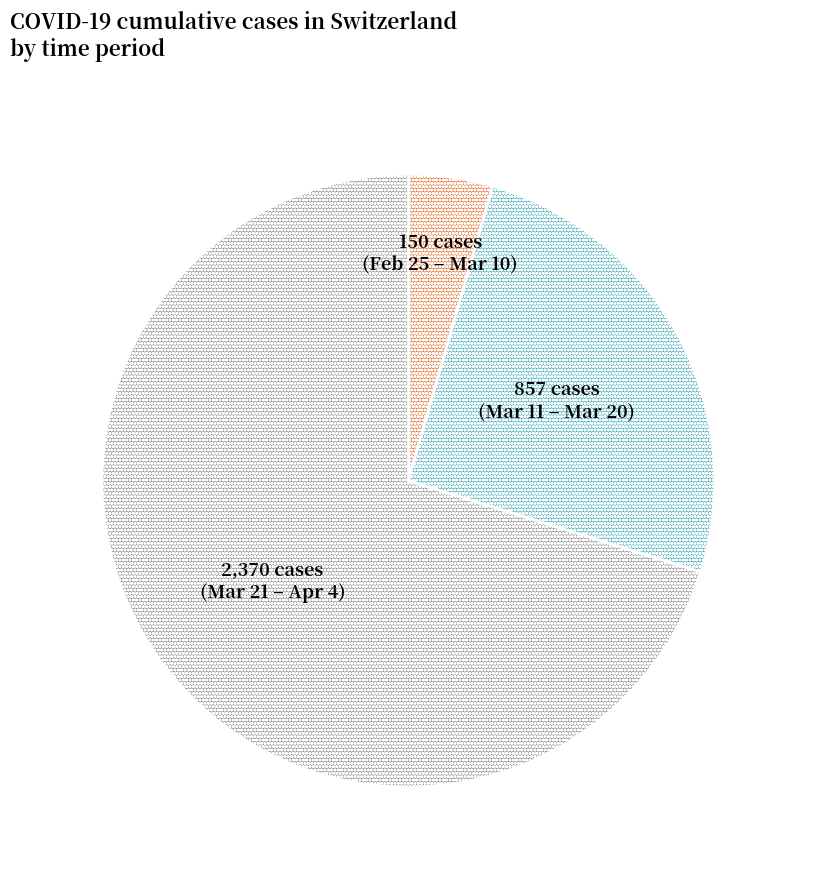

Is there a majority slice in this chart?

Yes